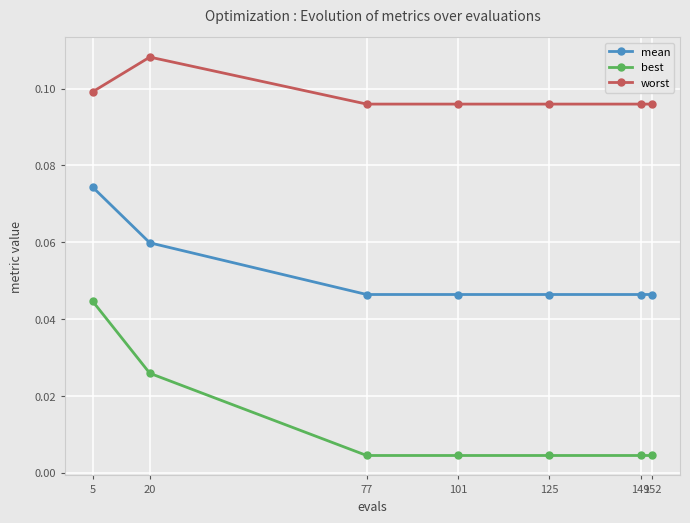

True or false: worst and mean intersect in this chart.

False